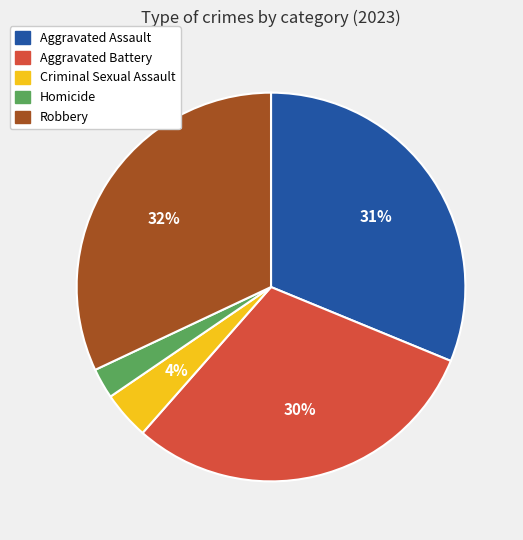

To the nearest percent, what is the average slice percentage?

20%